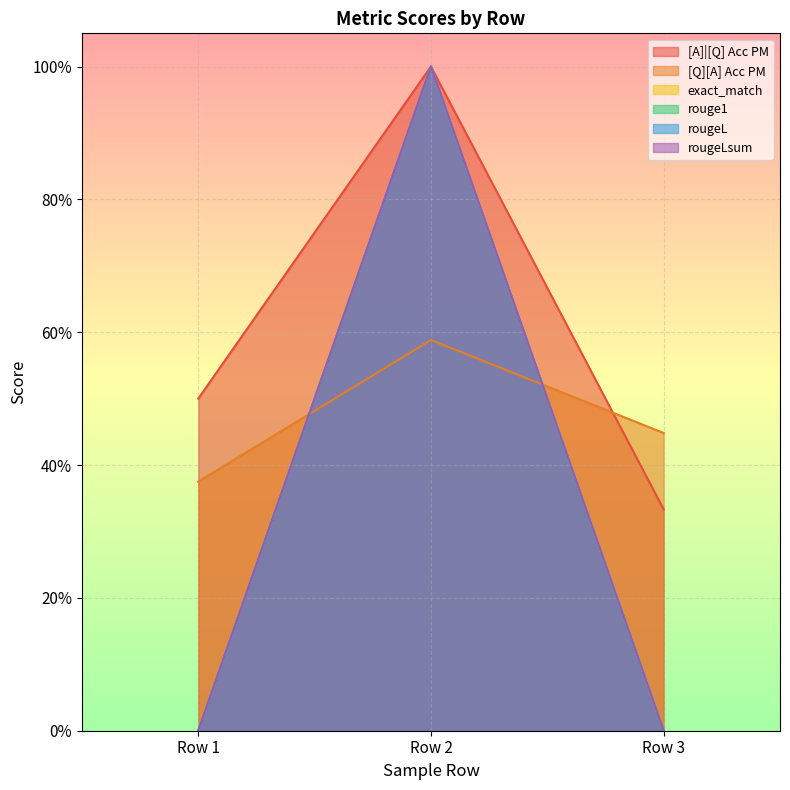

What is the value of the [Q][A] Acc PM point at the 1st from the left?

0.4